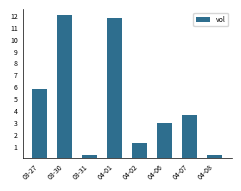

True or false: the data shows 2.1 at 04-02.

False